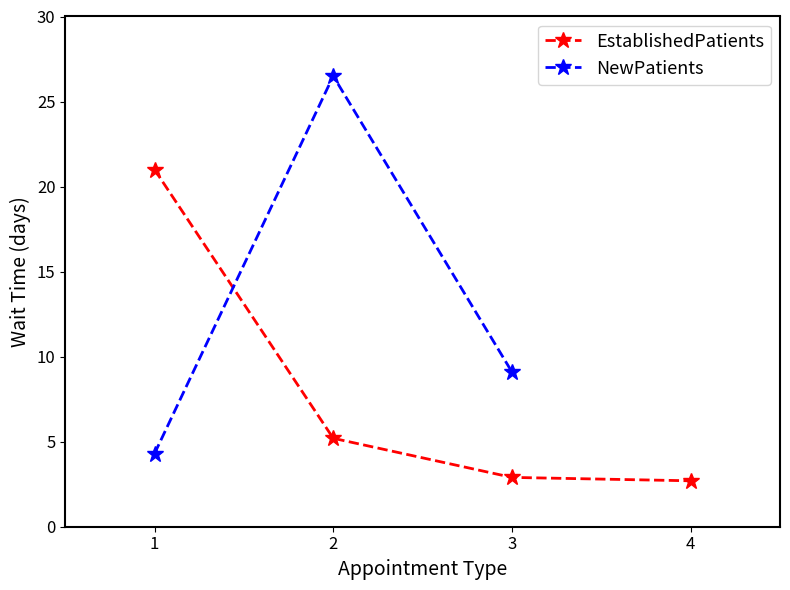

True or false: EstablishedPatients has more than 0 interior local peaks.

False